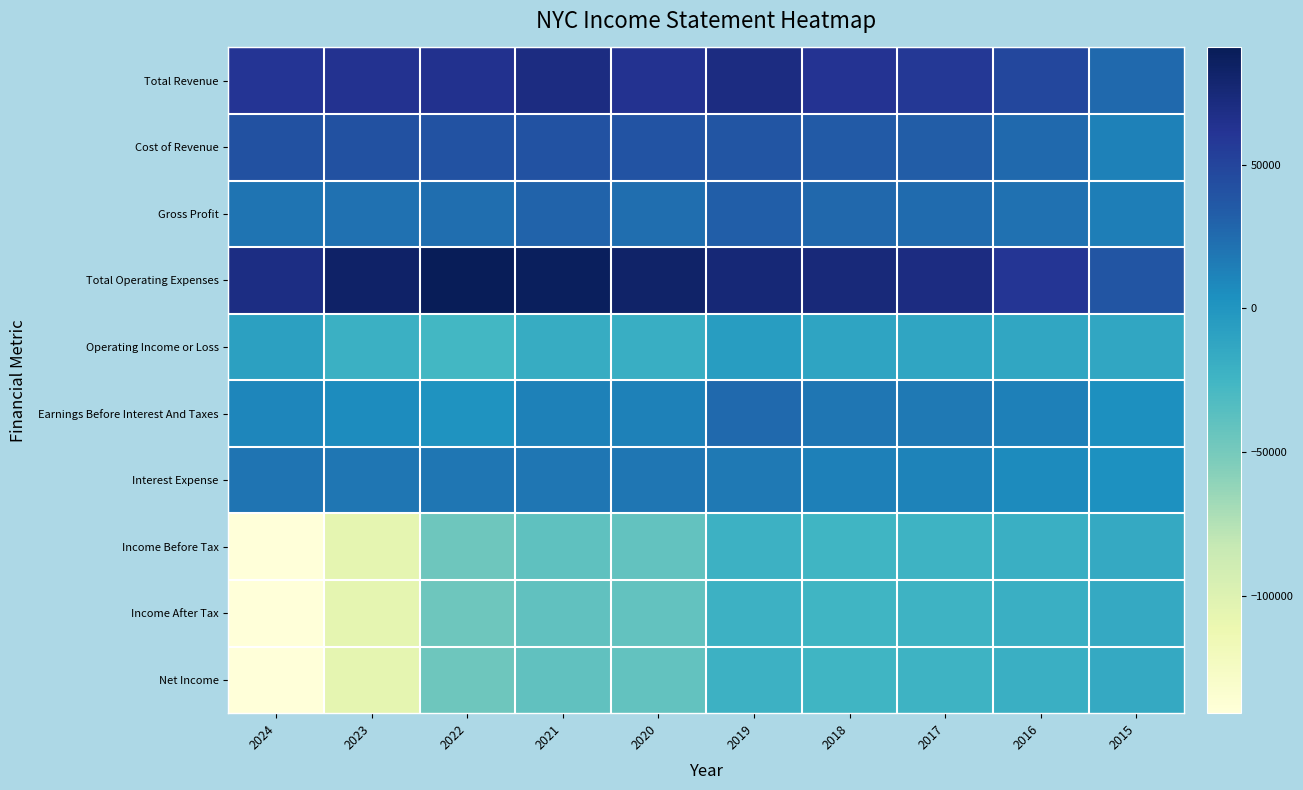

Reading left to right, extract all data points from this chart.

Total Revenue: 2024=61600	2023=62700	2022=64000	2021=70200	2020=62900	2019=70500	2018=62400	2017=58400	2016=47600	2015=26400
Cost of Revenue: 2024=41900	2023=41500	2022=41000	2021=40900	2020=39900	2019=38500	2018=35000	2017=32900	2016=26100	2015=12400
Gross Profit: 2024=19600	2023=21200	2022=23000	2021=29300	2020=23000	2019=32000	2018=27400	2017=25500	2016=21500	2015=14000
Total Operating Expenses: 2024=69900	2023=83200	2022=90700	2021=87800	2020=81800	2019=76100	2018=73700	2017=70500	2016=60300	2015=38800
Operating Income or Loss: 2024=-8300	2023=-20500	2022=-26600	2021=-17500	2020=-18900	2019=-5600	2018=-11300	2017=-12100	2016=-12700	2015=-12400
Earnings Before Interest And Taxes: 2024=10100	2023=6000	2022=1700	2021=12200	2020=12400	2019=26400	2018=18900	2017=17400	2016=13200	2015=4500
Interest Expense: 2024=19500	2023=18900	2022=18900	2021=19100	2020=19100	2019=17200	2018=13300	2017=11200	2016=7400	2015=3600
Income Before Tax: 2024=-140600	2023=-105900	2022=-45900	2021=-39400	2020=-41000	2019=-21900	2018=-24100	2017=-23100	2016=-19800	2015=-15800
Income After Tax: 2024=-140600	2023=-105900	2022=-45900	2021=-39500	2020=-41000	2019=-21900	2018=-24100	2017=-23100	2016=-19800	2015=-15800
Net Income: 2024=-140600	2023=-105900	2022=-45900	2021=-39500	2020=-41000	2019=-21900	2018=-24100	2017=-23100	2016=-19800	2015=-15800